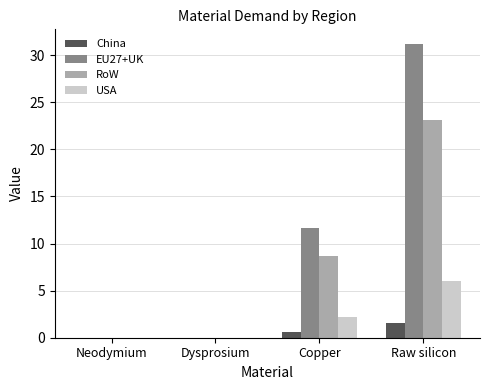

At which label does EU27+UK first exceed 11?

Copper